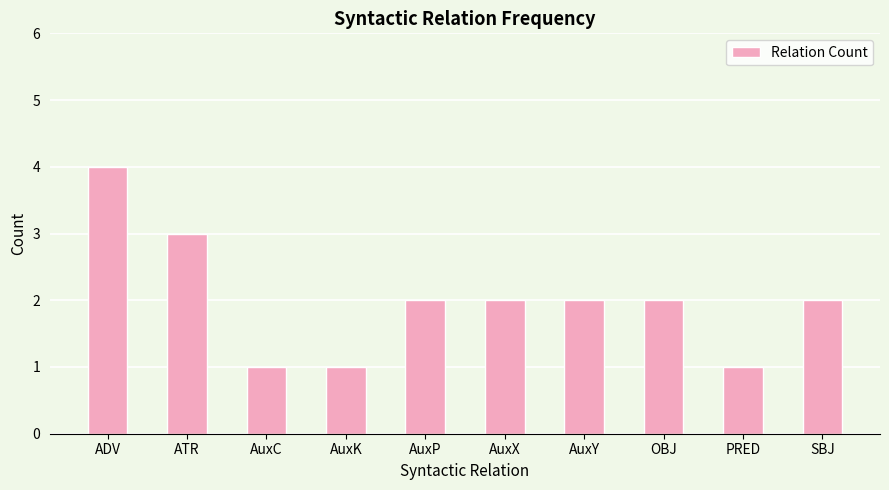

Is it true that the value at AuxK is 0?

False